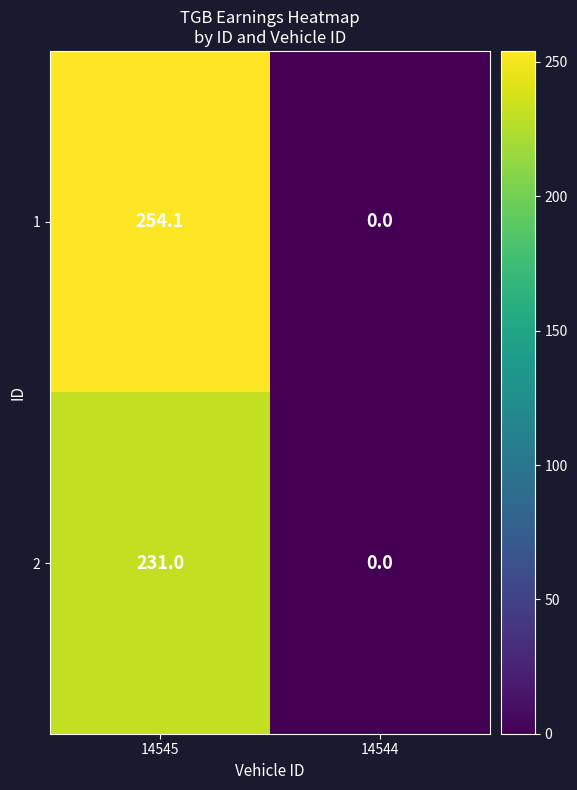

What is the difference between the highest and lowest values at 14545?

23.1